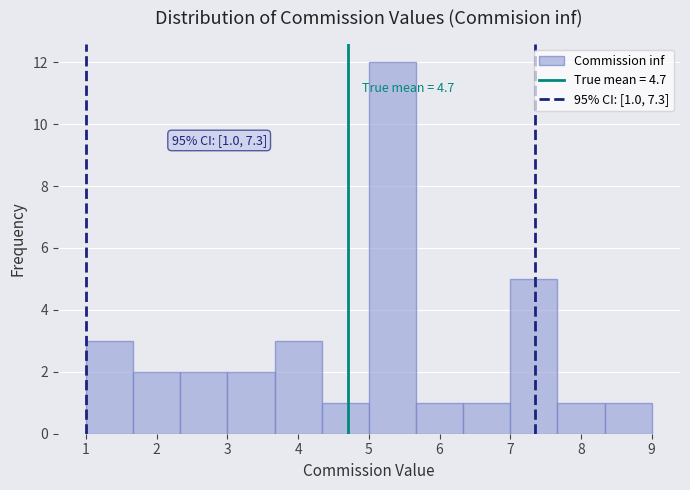

Over which range of the x-axis is the bar tallest?

5.0 to 5.7